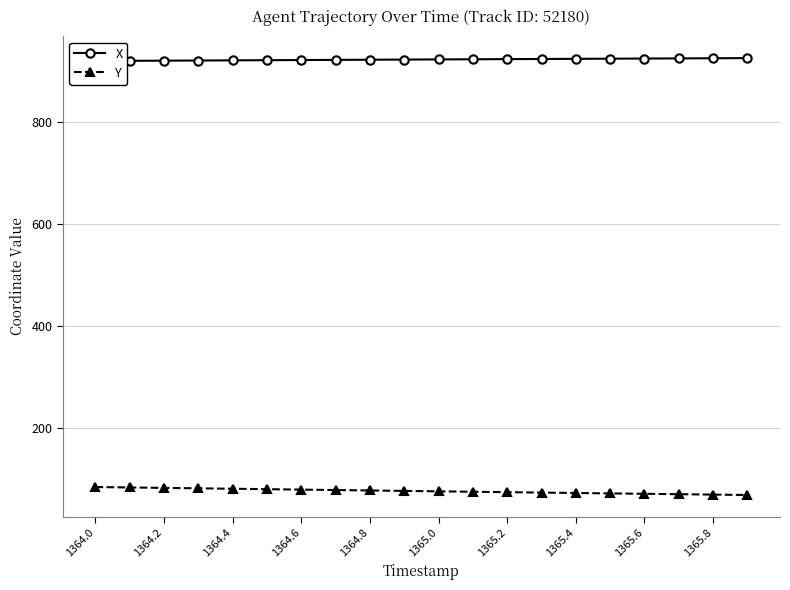

Is it true that Y equals 73.5 at 1365.4?

True